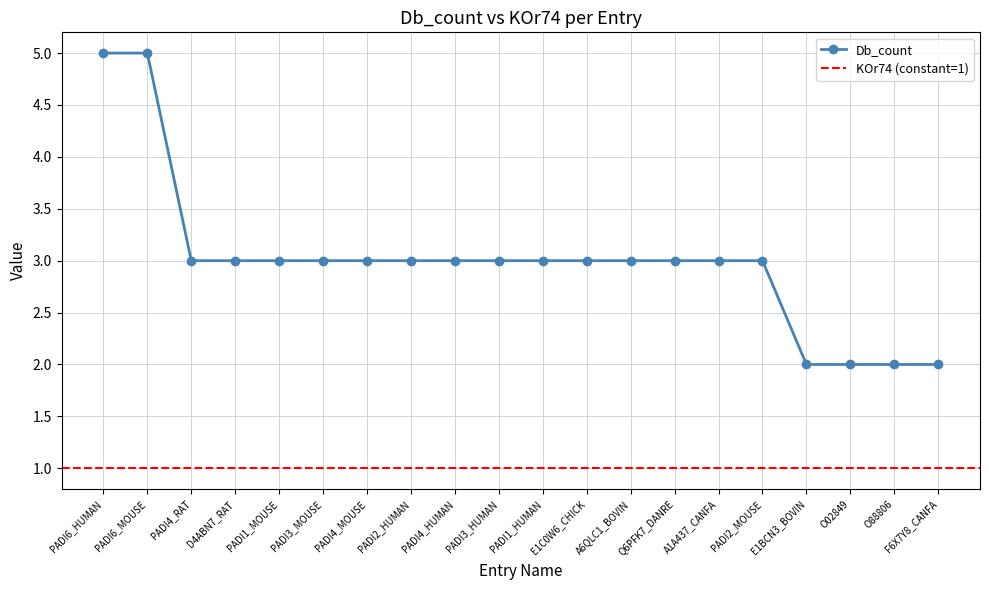

What is the label of the 17th point from the right?

D4ABN7_RAT